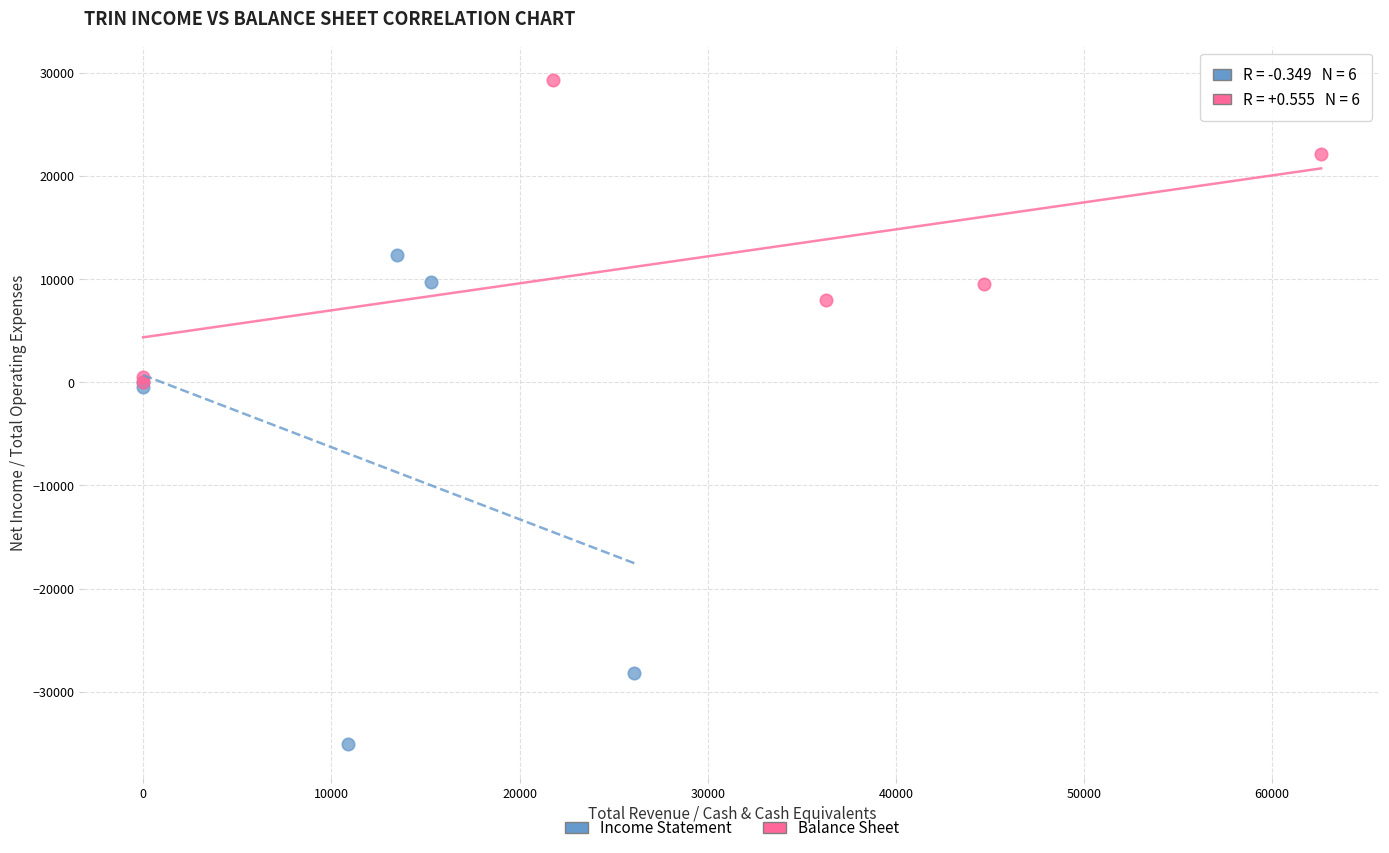

Which series has the widest spread of Y values?

Income Statement